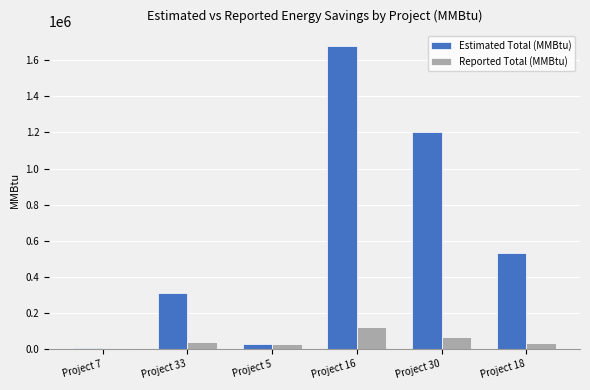

The Reported Total (MMBtu) series shows 120469.0 at Project 16. True or false?

True